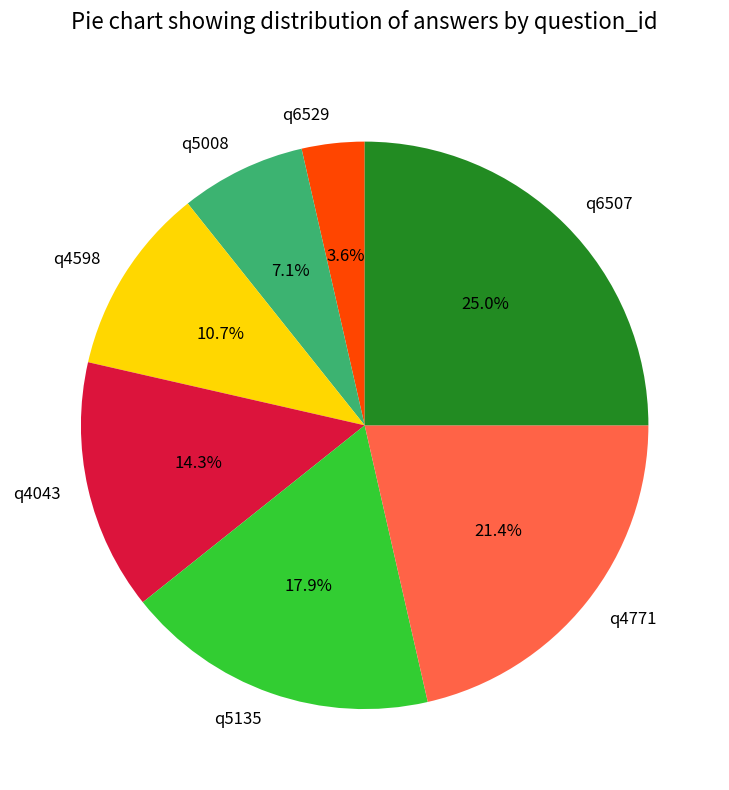

Is it true that q4598 is 3% of the pie?

False